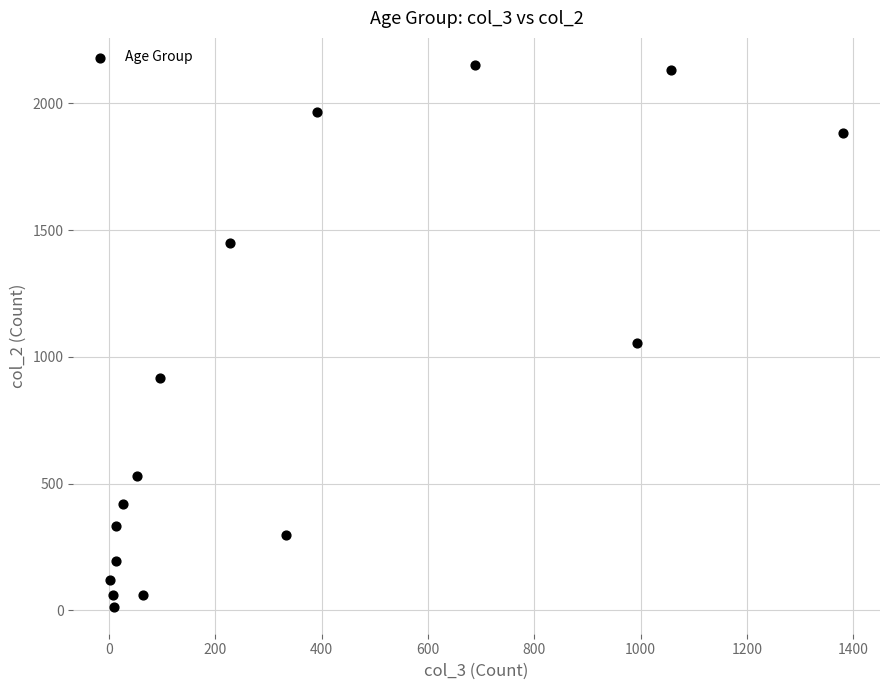

What Y value in the scatter plot is closest to 1083?

1053